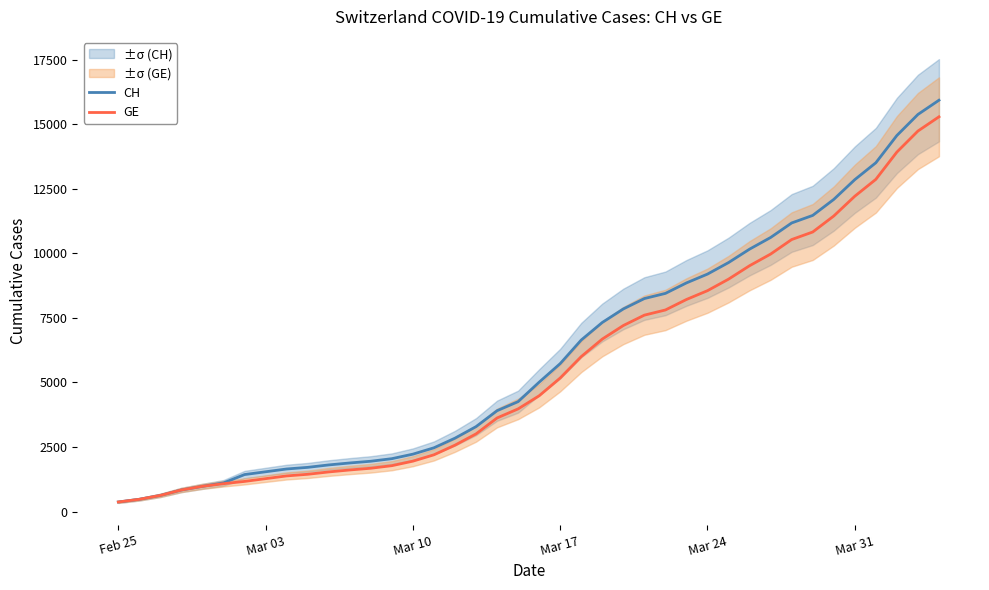

True or false: CH and GE cross at least once.

False